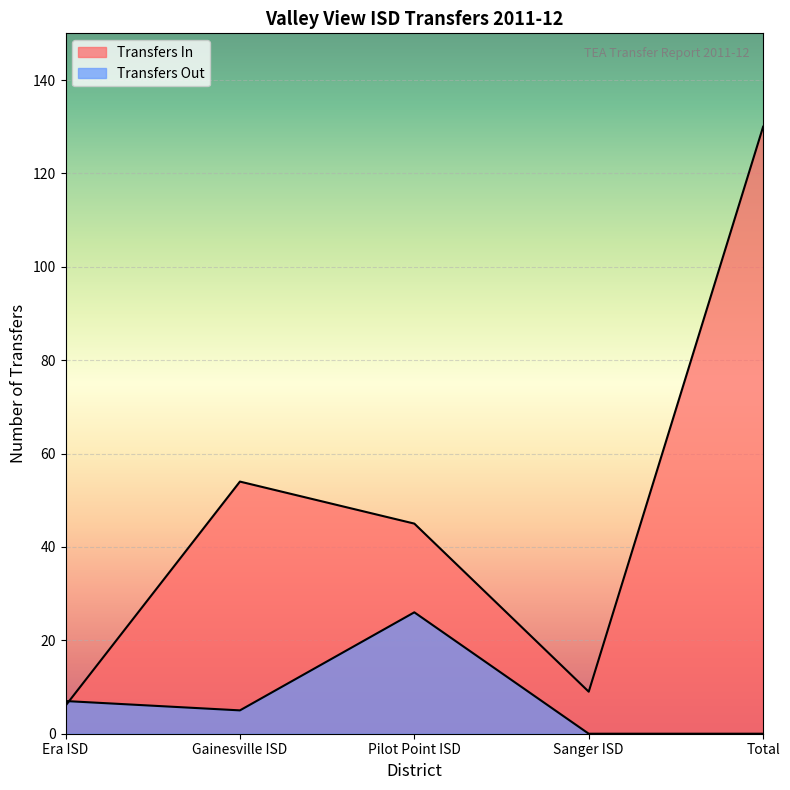

What is the average value of the Transfers In series?

49